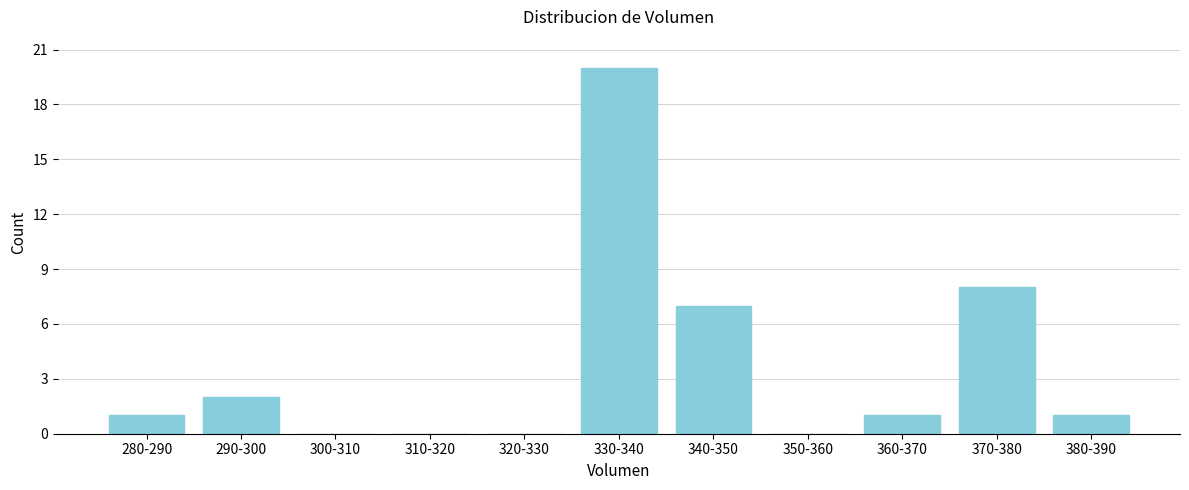

Reading left to right, what are all the values shown in this chart?

280-290=1	290-300=2	300-310=0	310-320=0	320-330=0	330-340=20	340-350=7	350-360=0	360-370=1	370-380=8	380-390=1